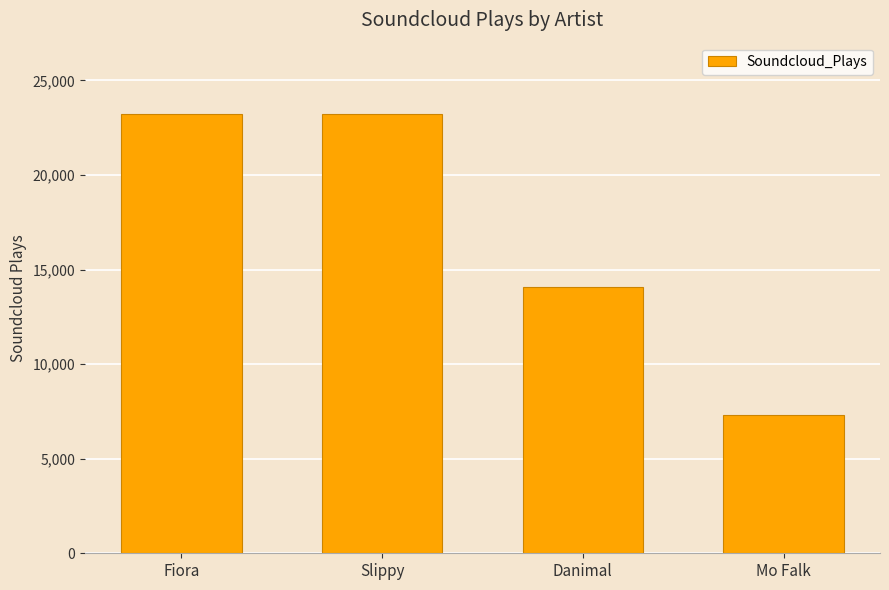

What is the value of the 3rd bar from the left?

14091